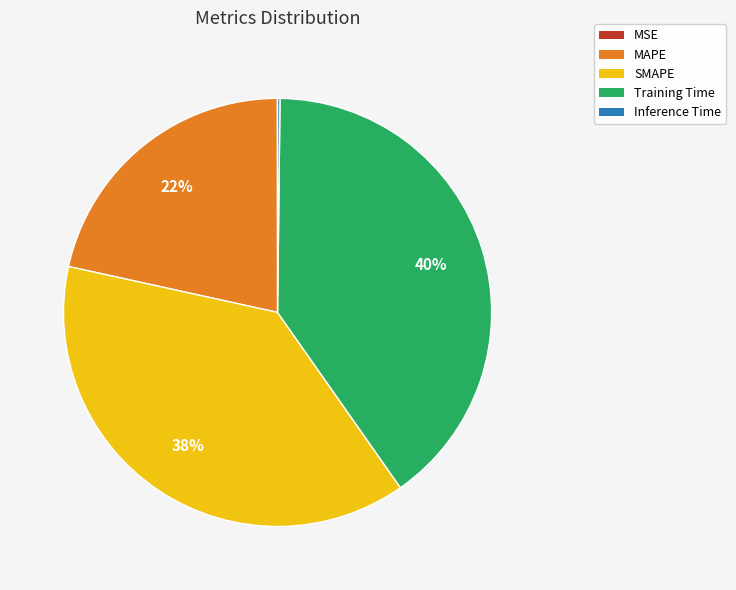

Which has a higher value, SMAPE or MAPE?

SMAPE